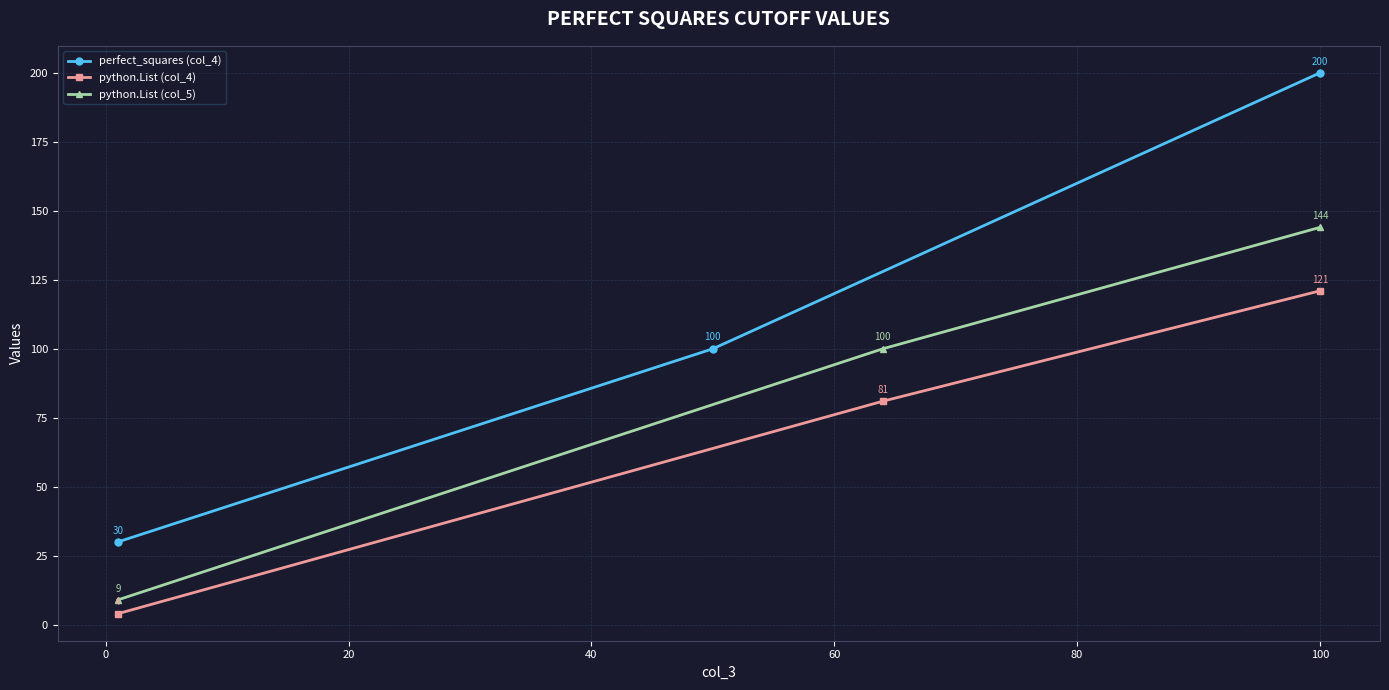

What is the highest value of the python.List (col_5) series?

144